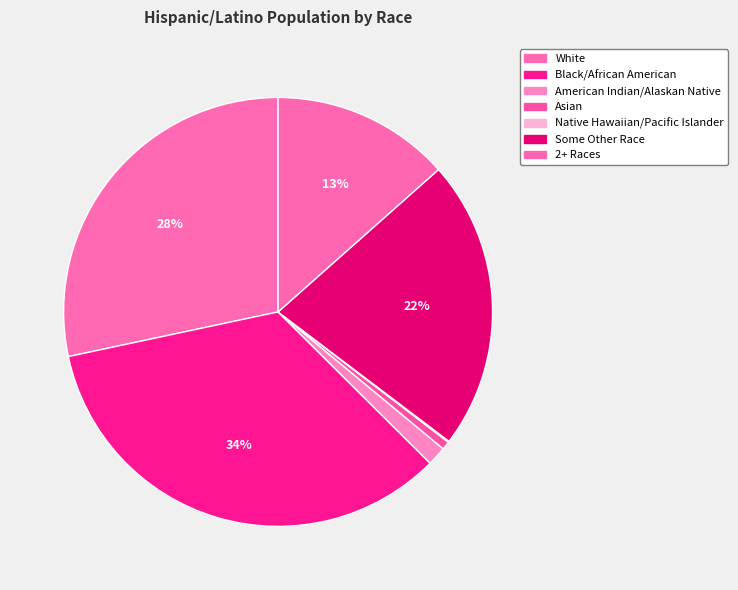

What is the change in value from Native Hawaiian/Pacific Islander to Some Other Race?

+528